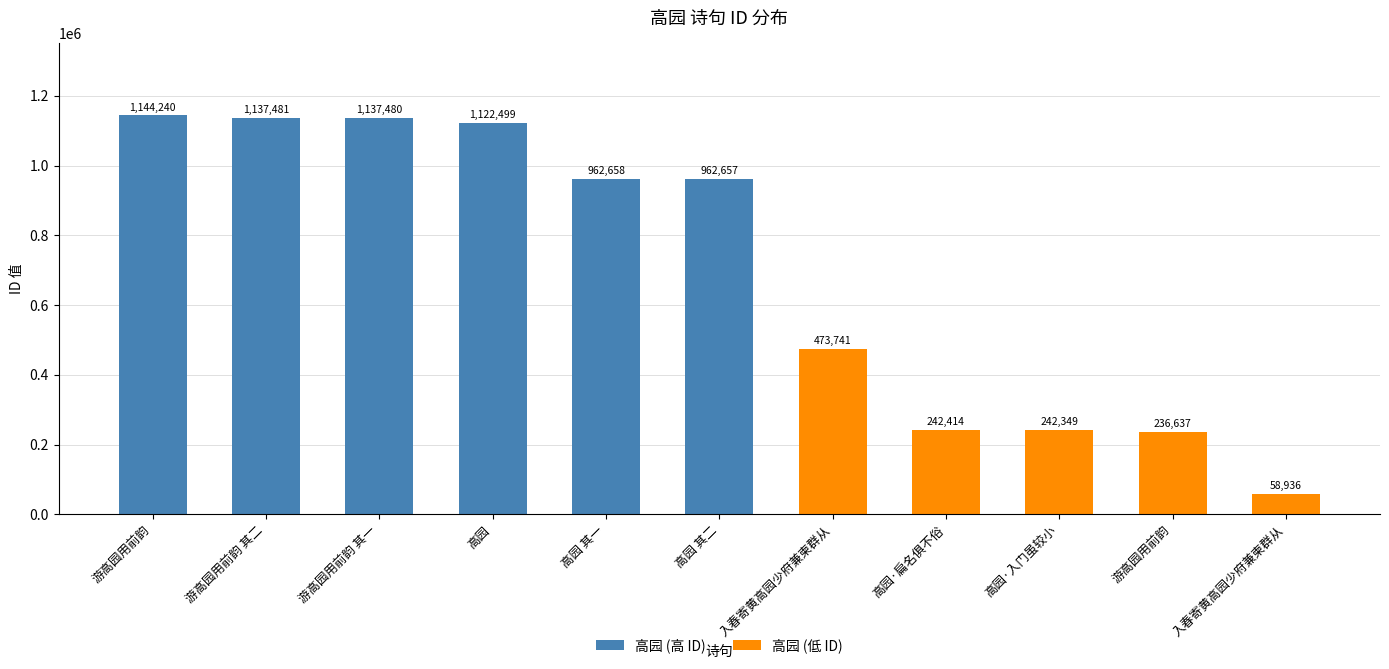

How many bars are there in total?

11